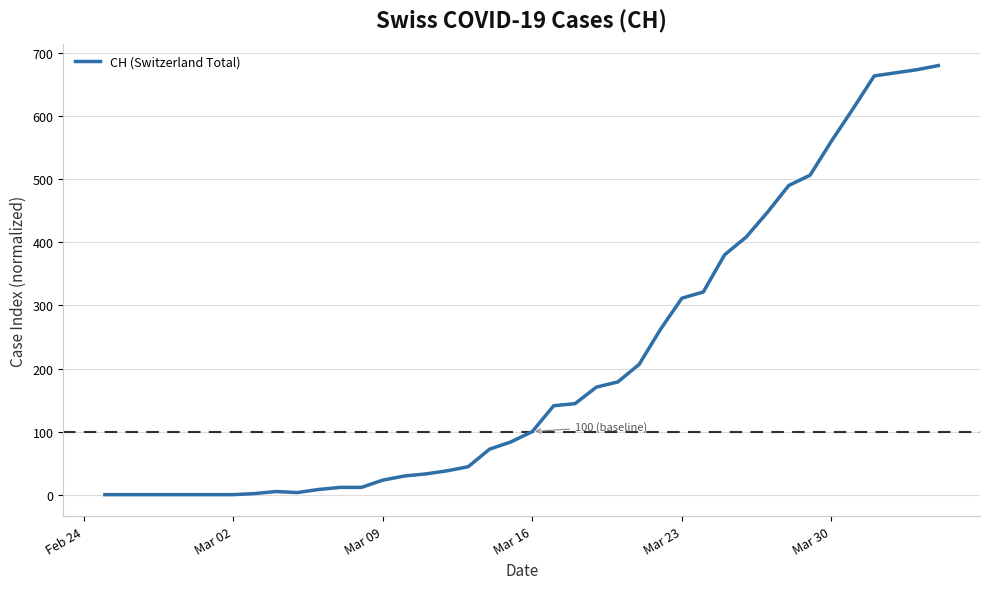

What is the maximum value shown in the chart?

680.3